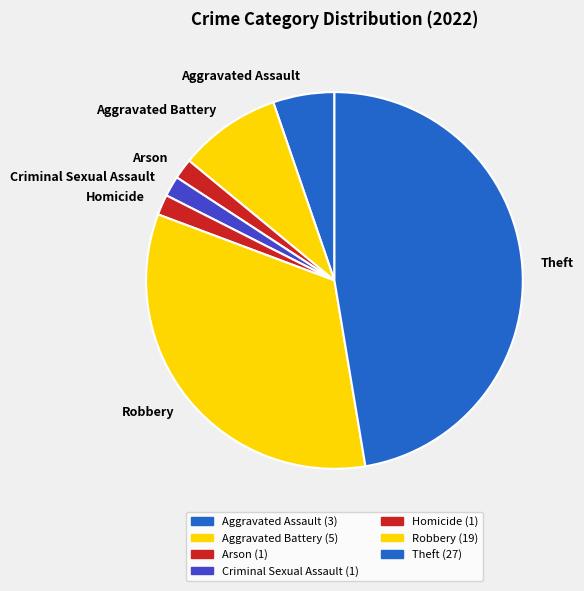

Which category has the biggest portion of the pie?

Theft